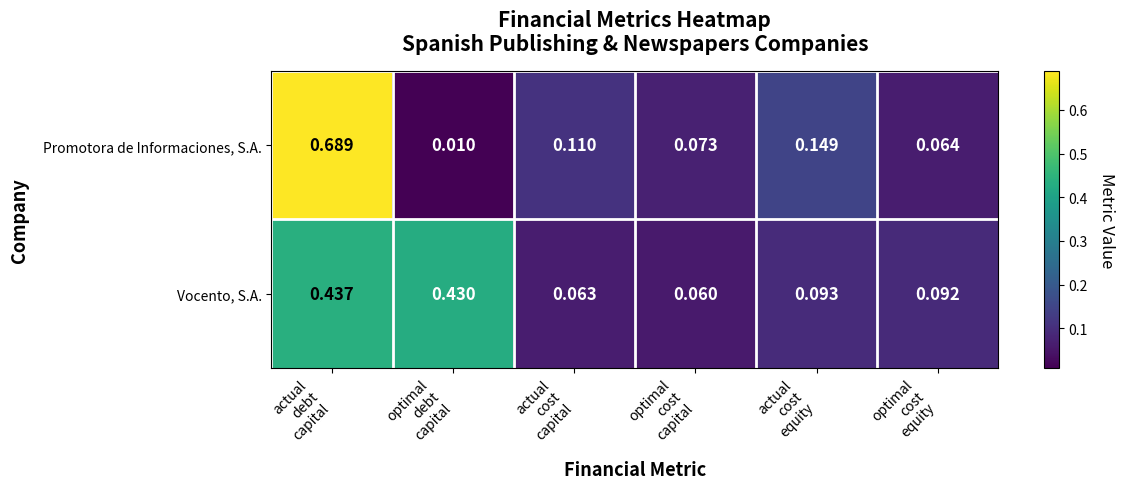

Which series has the widest spread of values?

Promotora de Informaciones, S.A.